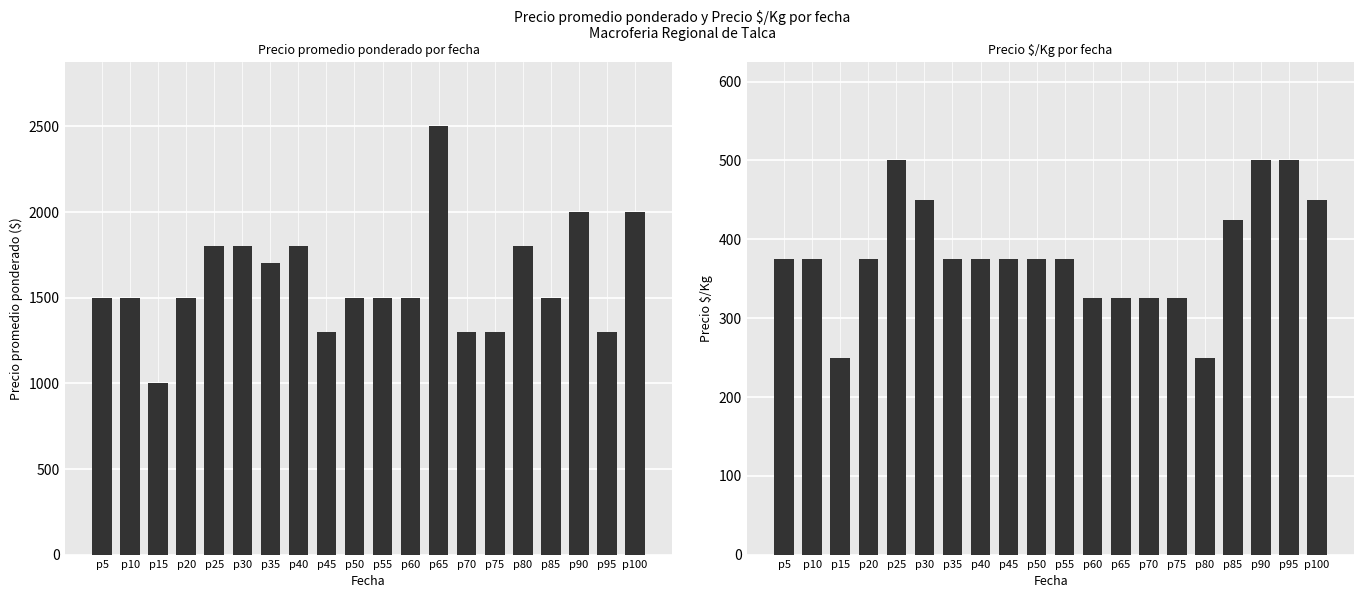

At which label does Precio $/Kg first exceed 375?

p25